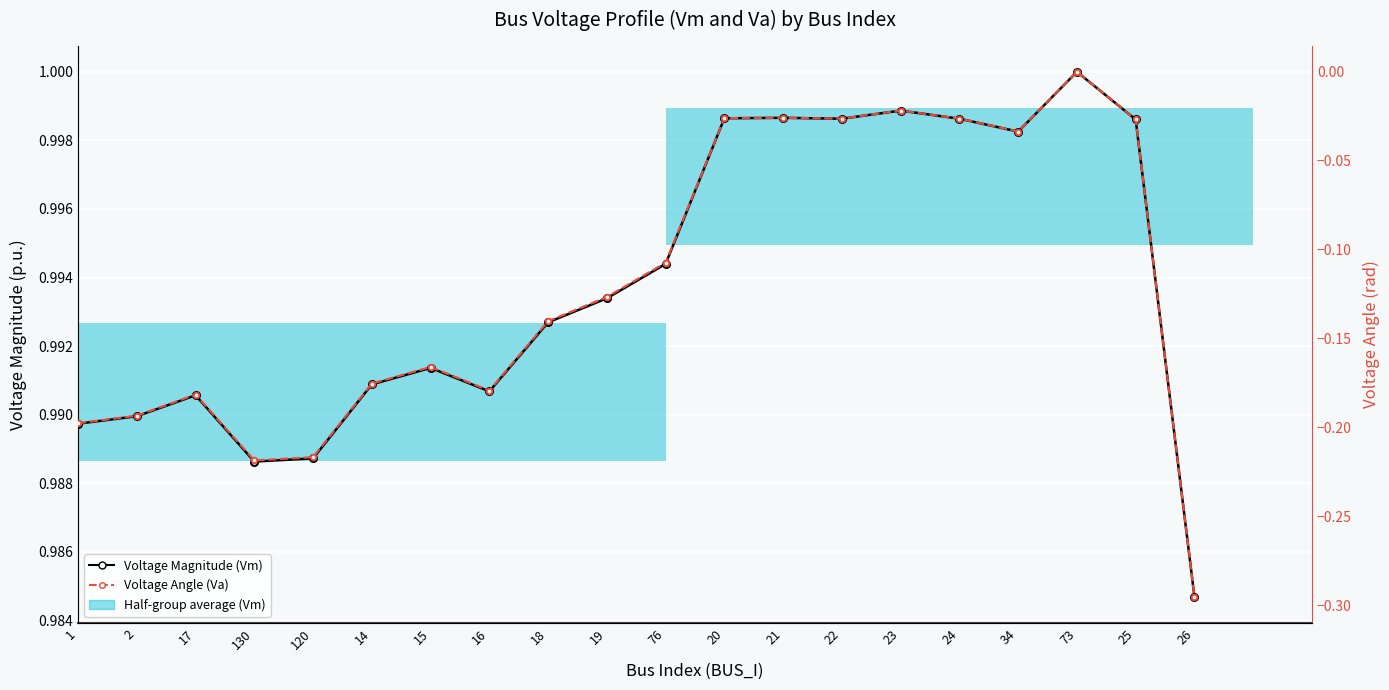

Reading left to right, what are all the values shown in this chart?

Voltage Magnitude (Vm): 1=1.0	2=1.0	17=1.0	130=1.0	120=1.0	14=1.0	15=1.0	16=1.0	18=1.0	19=1.0	76=1.0	20=1.0	21=1.0	22=1.0	23=1.0	24=1.0	34=1.0	73=1.0	25=1.0	26=1.0
Voltage Angle (Va): 1=-0.2	2=-0.2	17=-0.2	130=-0.2	120=-0.2	14=-0.2	15=-0.2	16=-0.2	18=-0.1	19=-0.1	76=-0.1	20=-0.0	21=-0.0	22=-0.0	23=-0.0	24=-0.0	34=-0.0	73=0.0	25=-0.0	26=-0.3